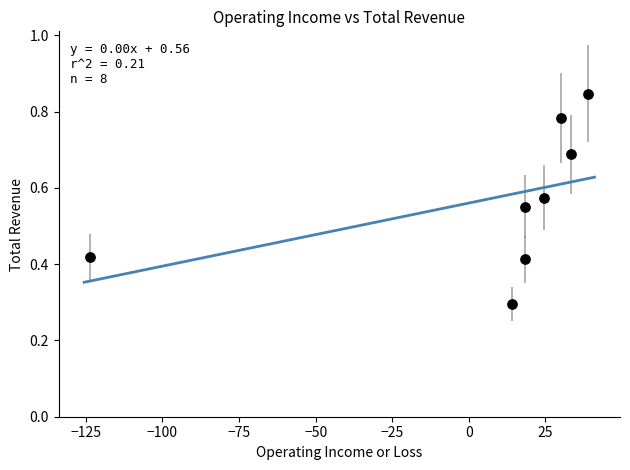

What Y value in the scatter plot is closest to 0?

0.3